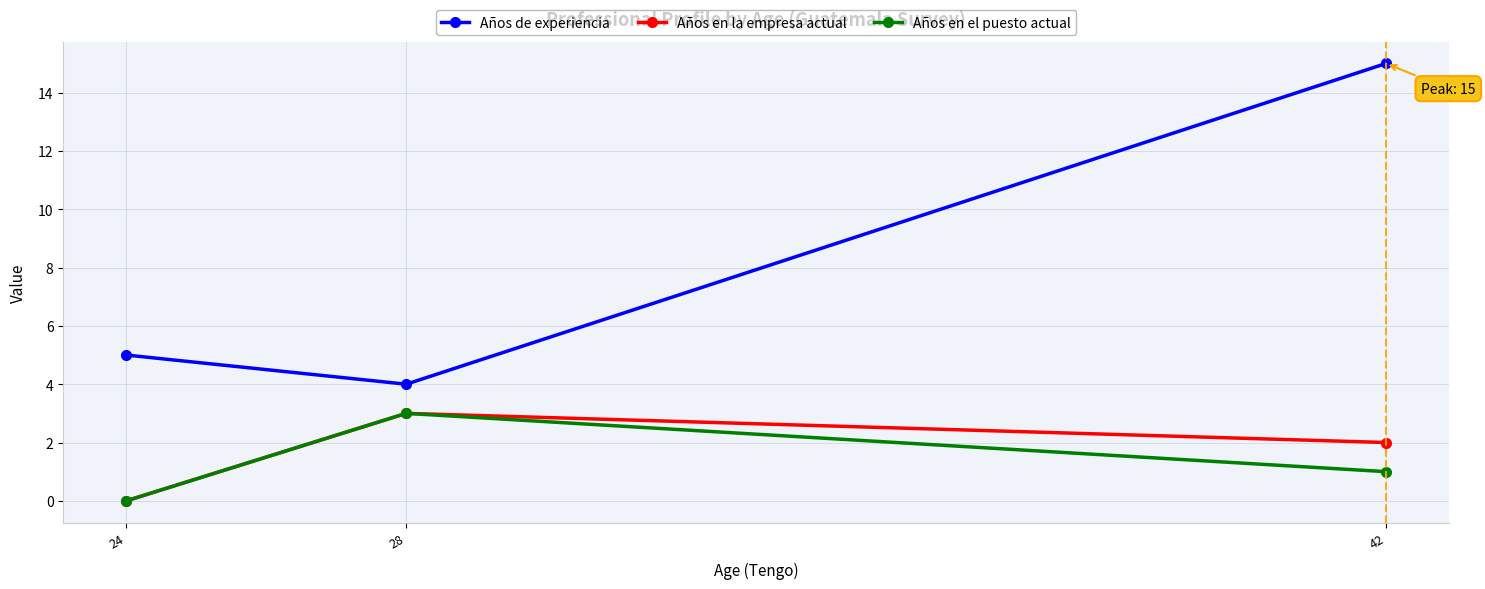

How many lines are shown in the chart?

3